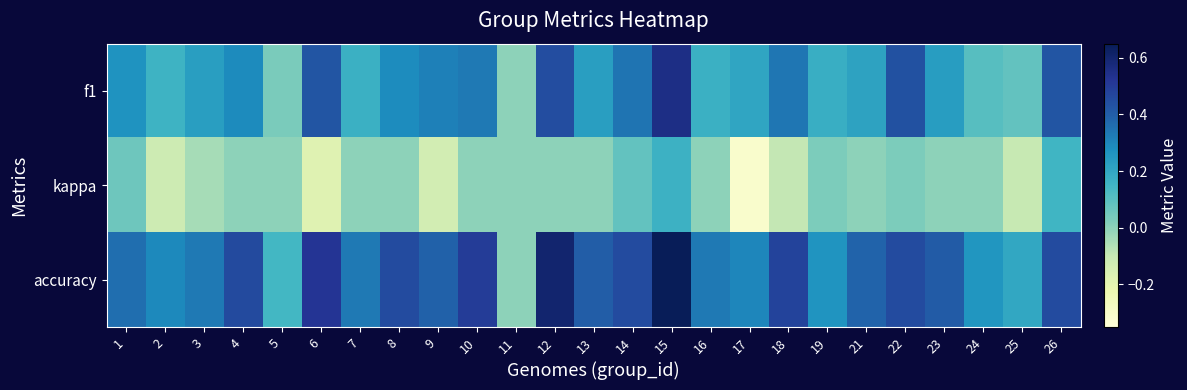

Rank the series by their average value, from highest to lowest.

accuracy, f1, kappa